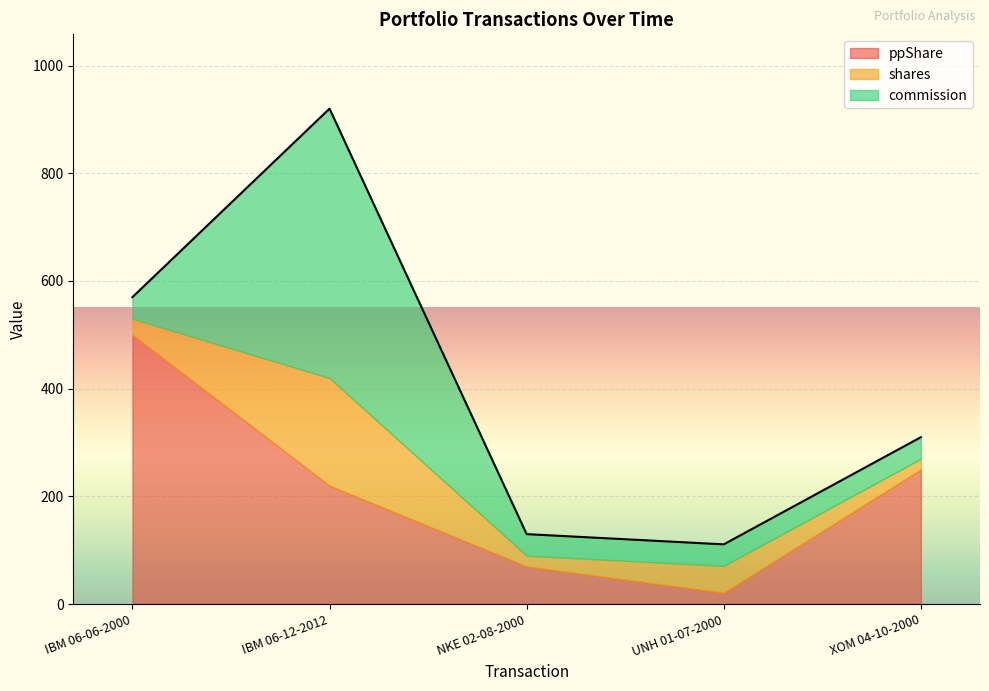

In shares, how many points are higher than both neighbors (excluding endpoints)?

2